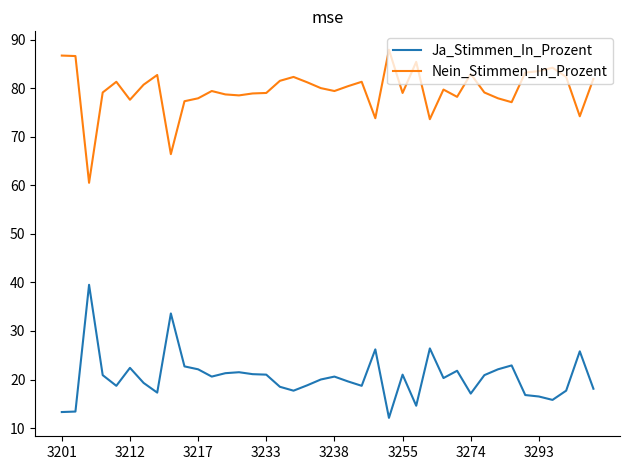

True or false: Nein_Stimmen_In_Prozent and Ja_Stimmen_In_Prozent intersect in this chart.

False